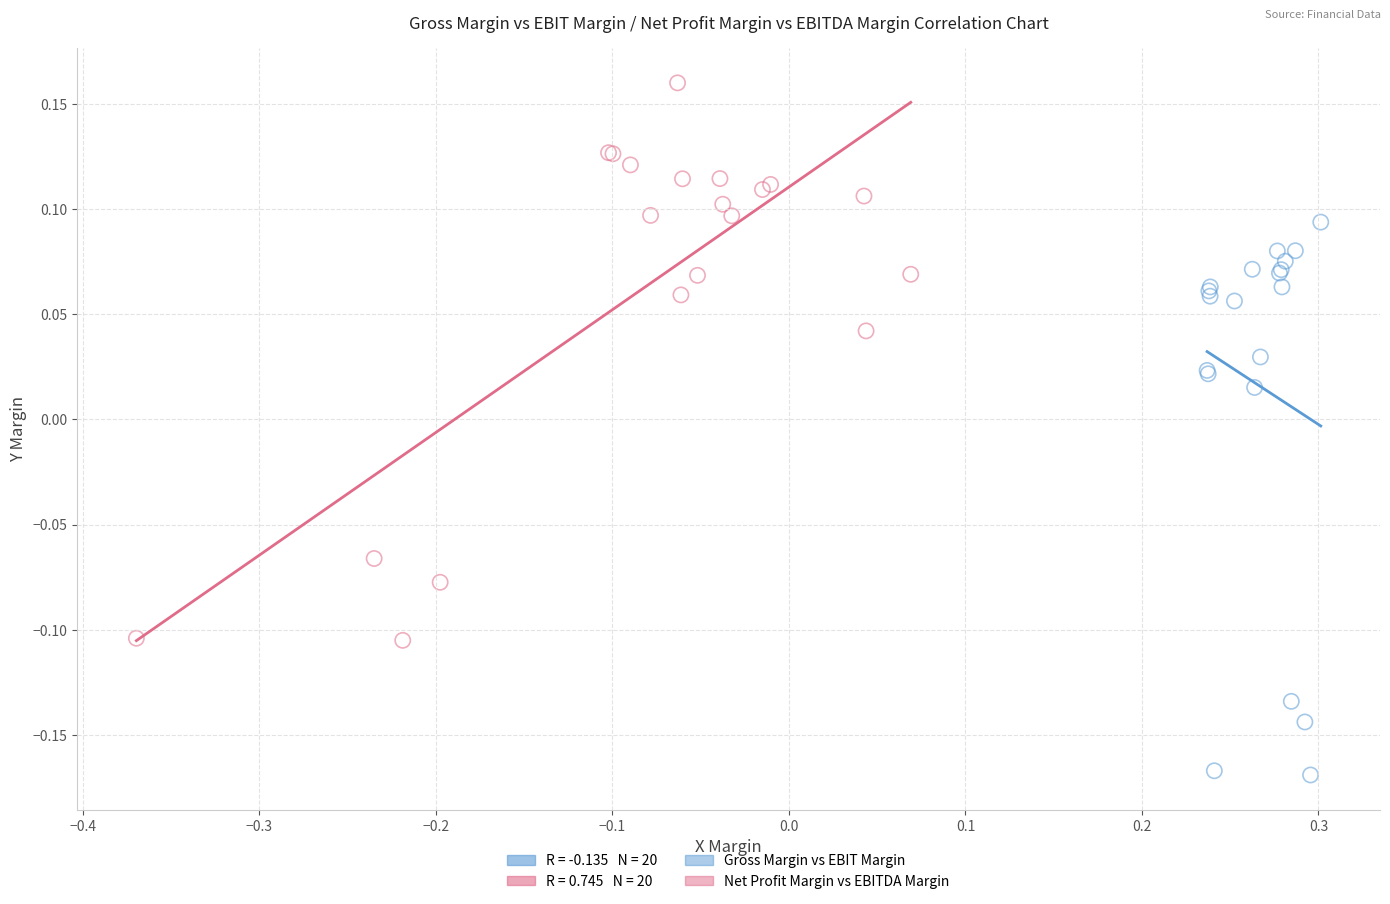

Which series contains the highest Y value?

Net Profit Margin vs EBITDA Margin